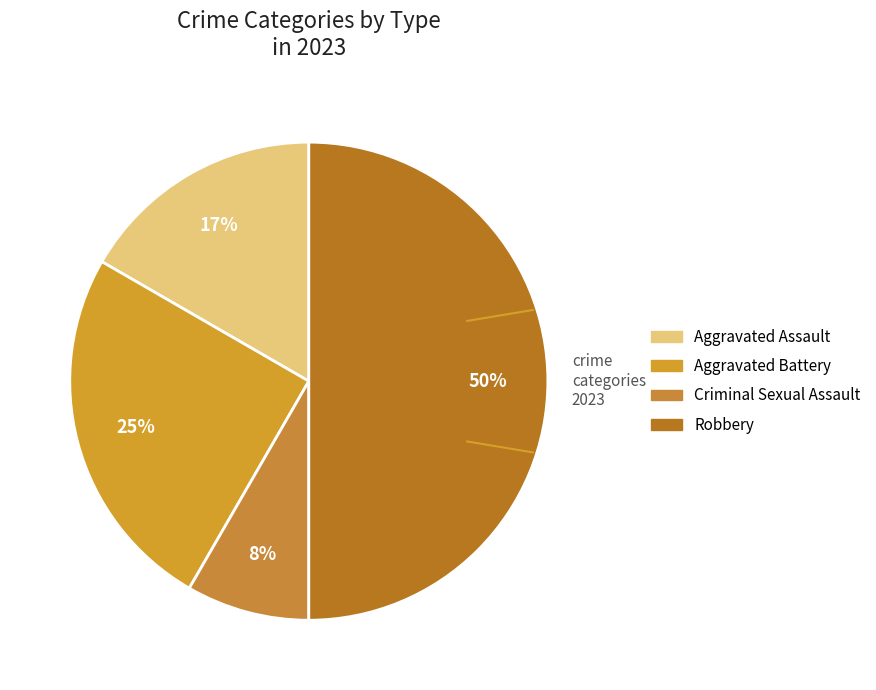

How many segments does this pie chart have?

4